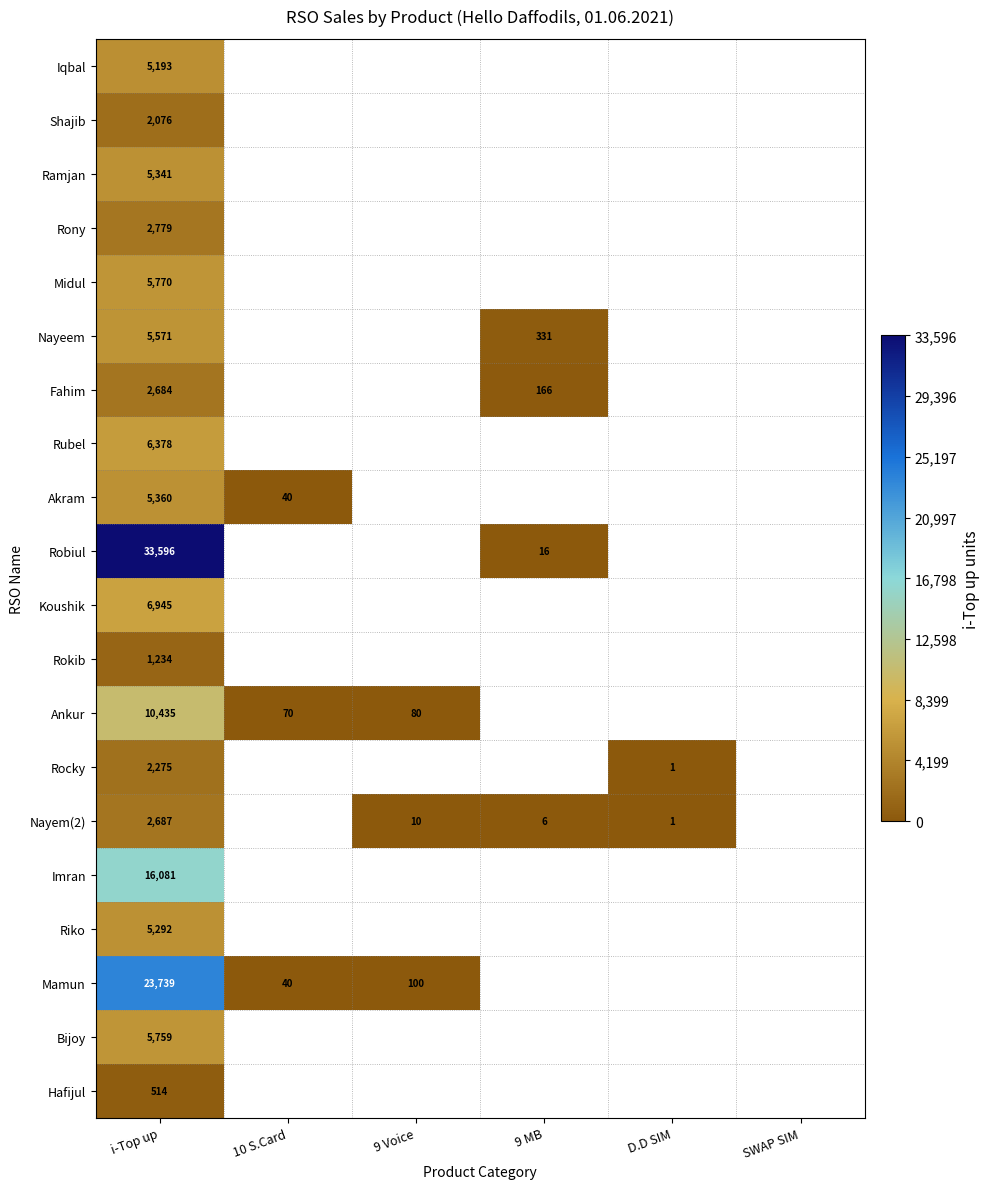

What is the total value across all series at i-Top up?

149709